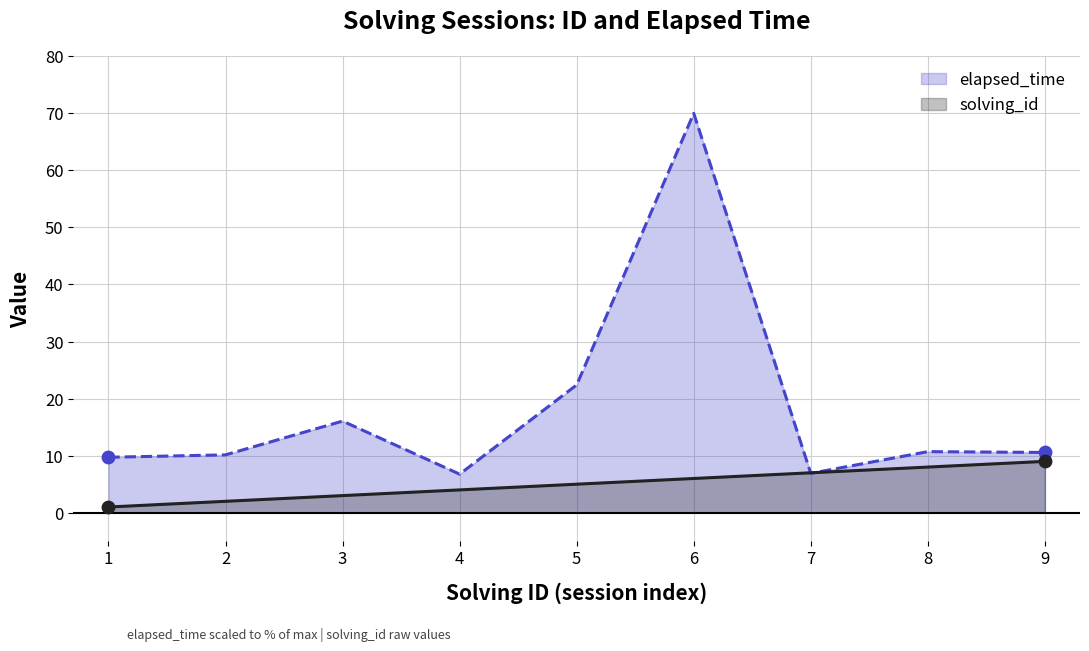

At which category is the sum across all series the highest?

6